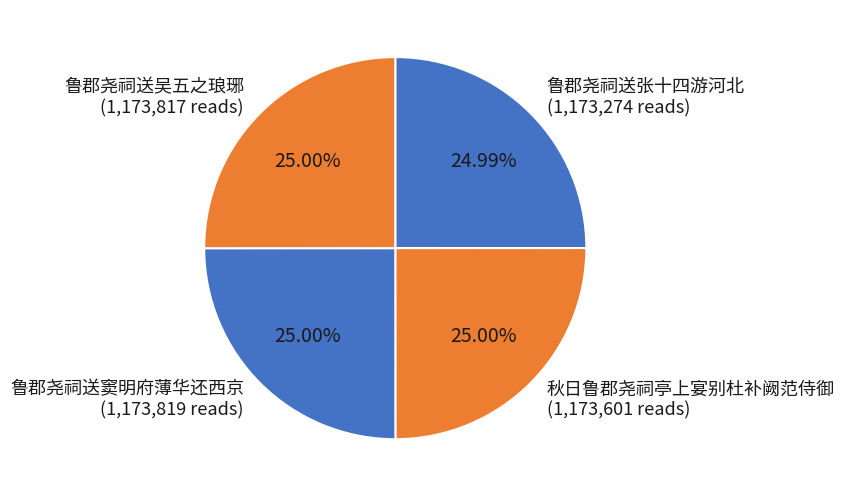

Combined, do 鲁郡尧祠送吴五之琅琊 (1,173,817 reads) and 鲁郡尧祠送张十四游河北 (1,173,274 reads) account for over 50%?

No